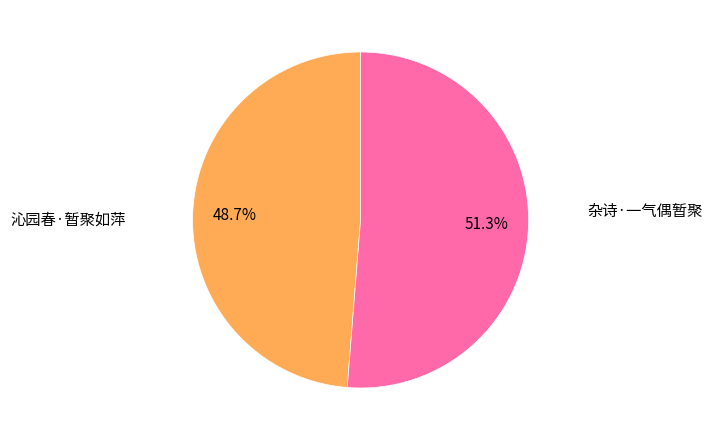

To the nearest percent, what is the average slice percentage?

50%